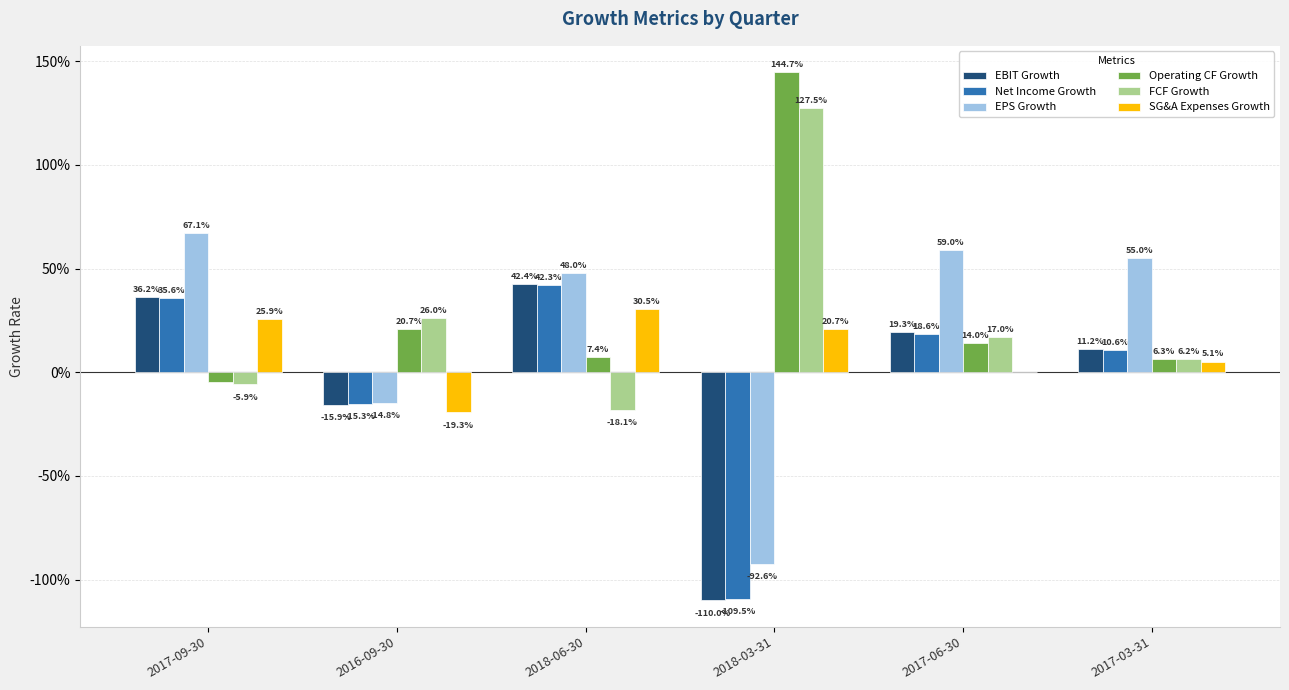

Are the bars horizontal?

No